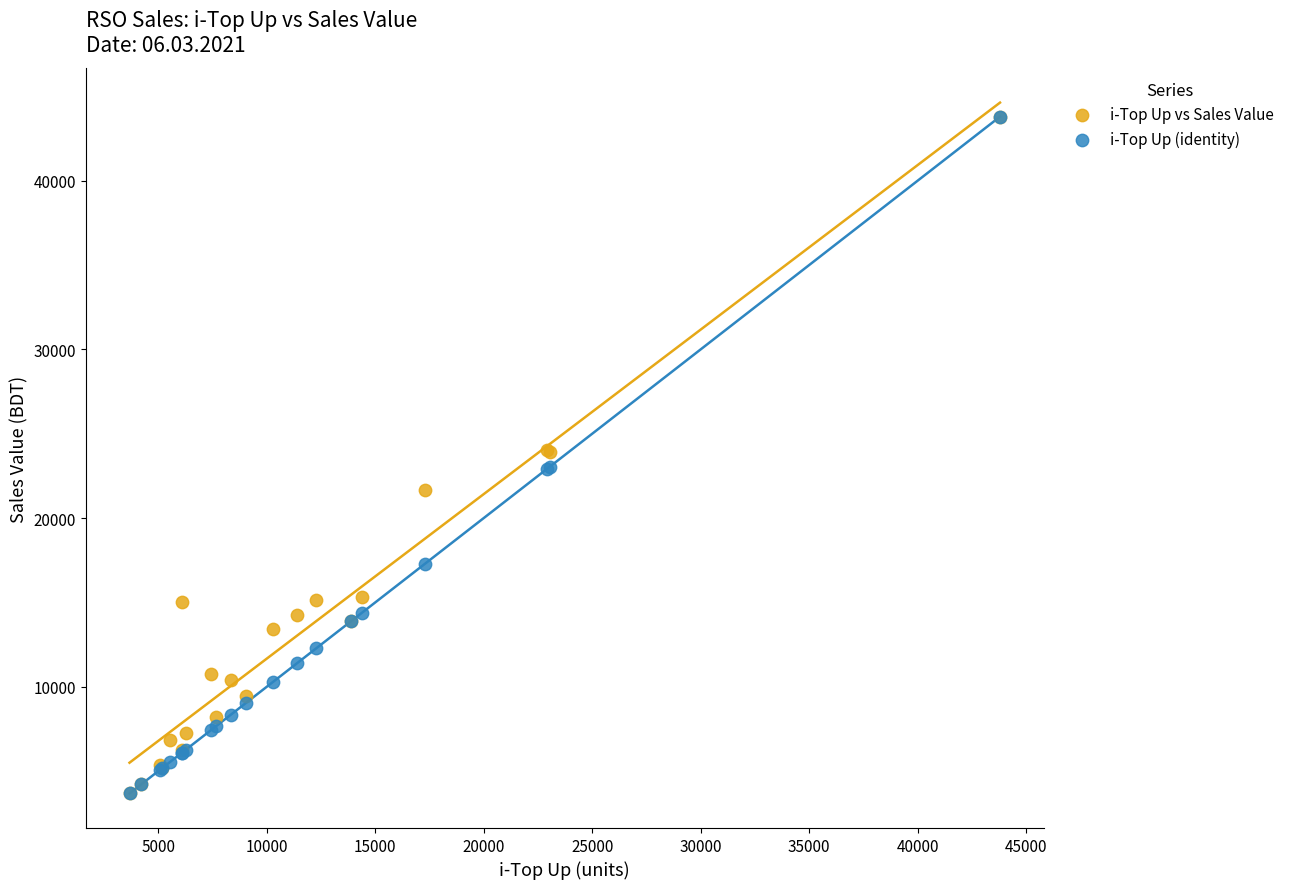

What are all the series names shown in the legend?

i-Top Up vs Sales Value, i-Top Up (identity)